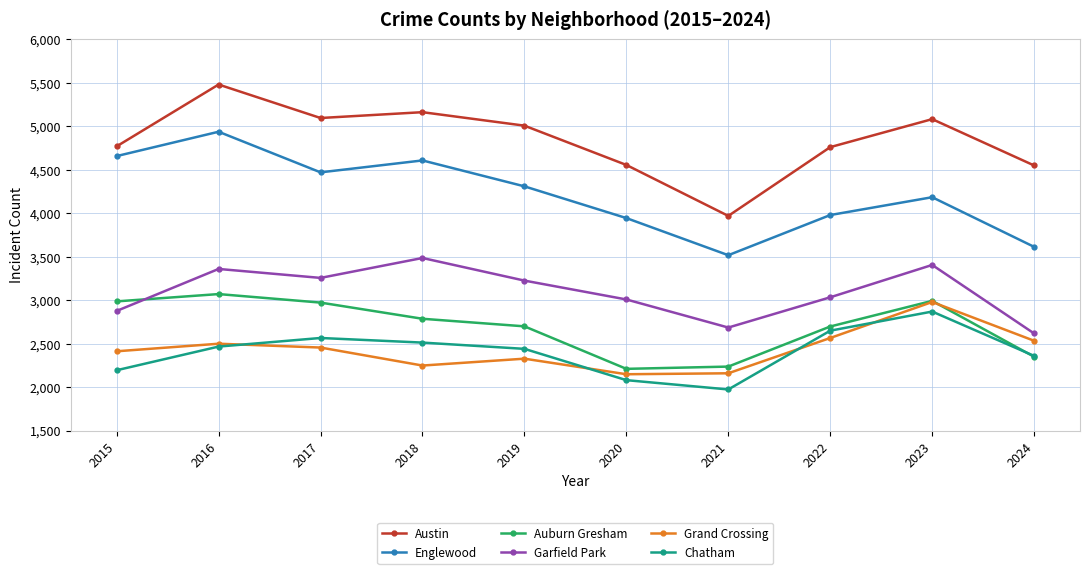

What is the difference between the maximum and minimum values in the Auburn Gresham series?

860